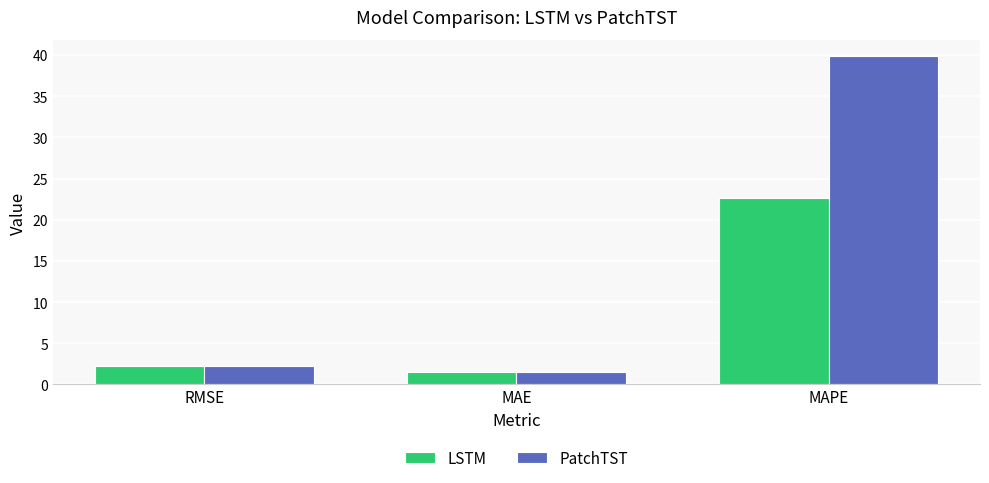

Rank the series by their maximum value, from highest to lowest.

PatchTST, LSTM